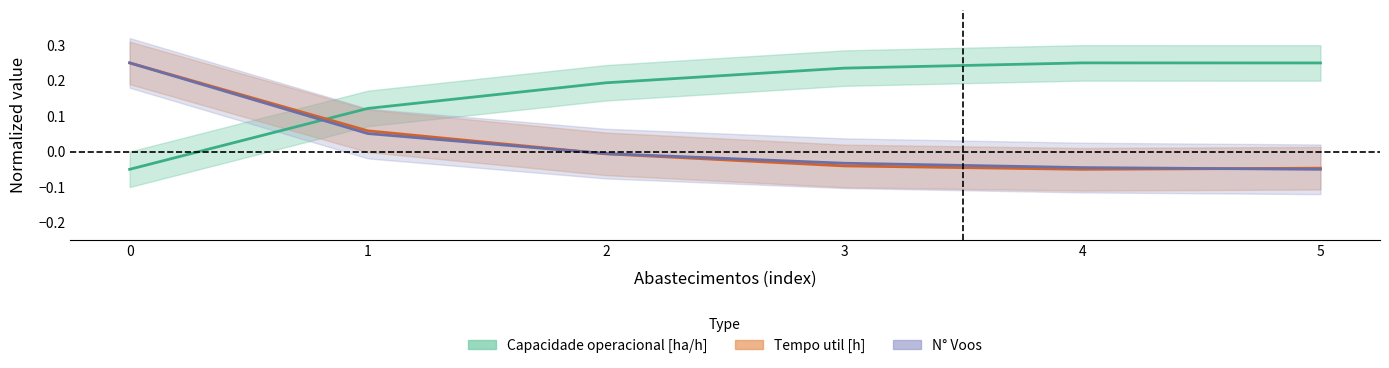

What is the difference between the maximum and minimum values in the Capacidade operacional [ha/h] series?

0.3